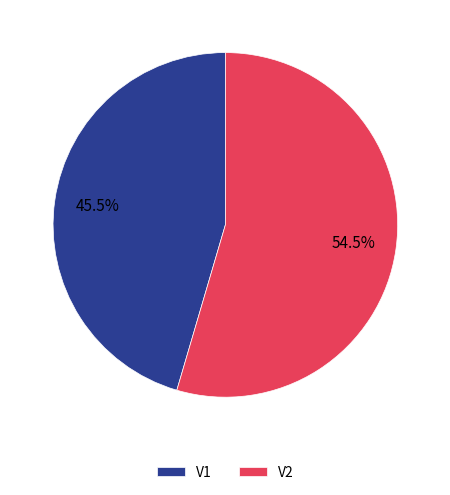

Which category has the biggest portion of the pie?

V2